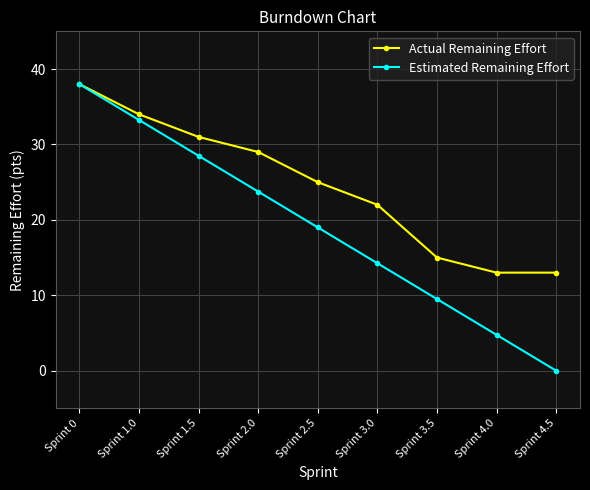

At which label is Actual Remaining Effort closest to 25?

Sprint 2.5